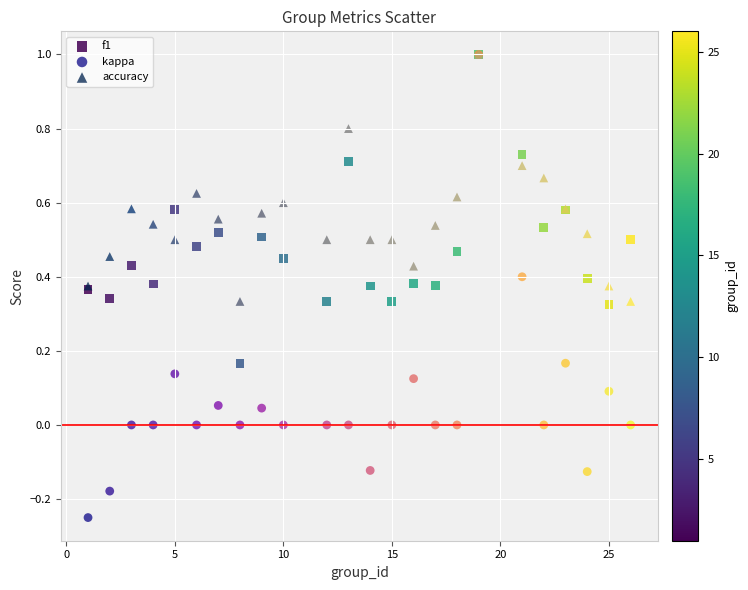

Which series has the widest spread of Y values?

kappa